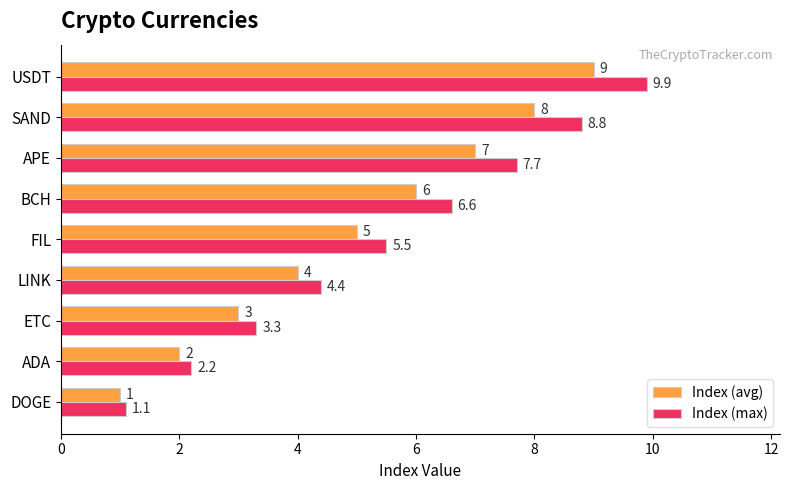

How many categories are shown in the chart?

9